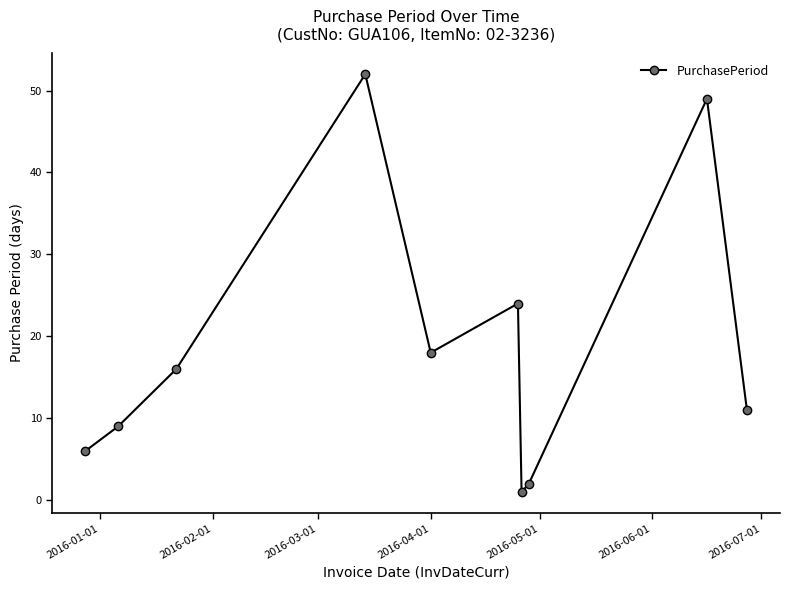

True or false: the data has more than 0 interior local peaks.

True